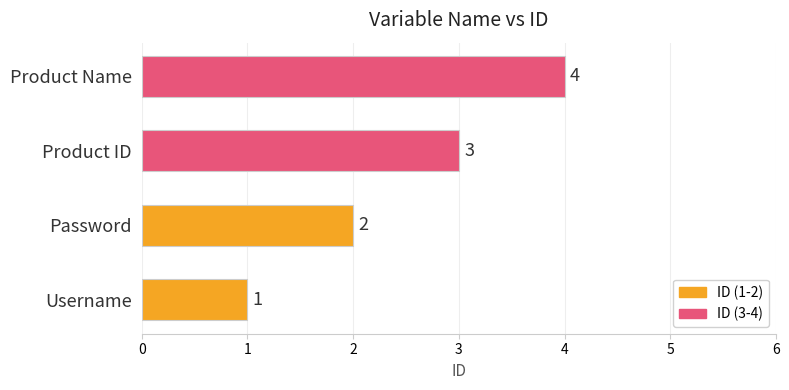

List the labels in order of value, largest first.

Product Name, Product ID, Password, Username